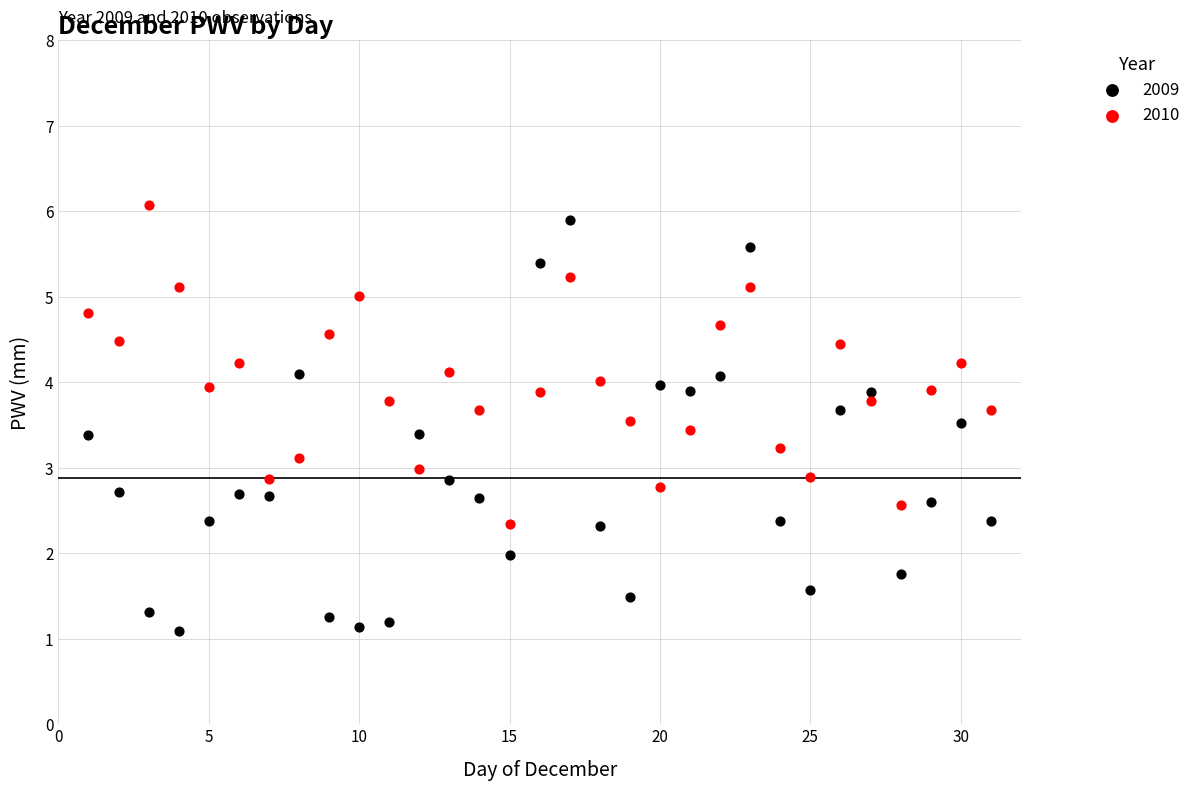

What are all the series names shown in the legend?

2009, 2010